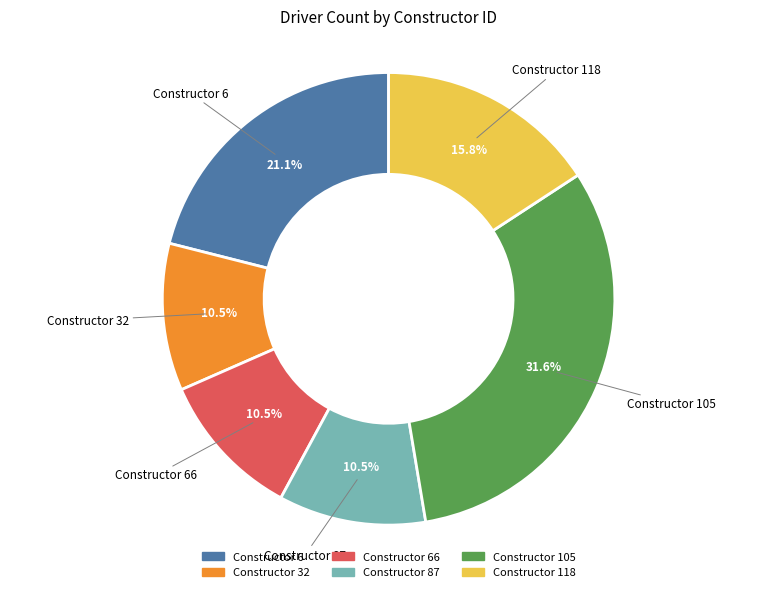

What is the total percentage of Constructor 118 and Constructor 87?

26.3%